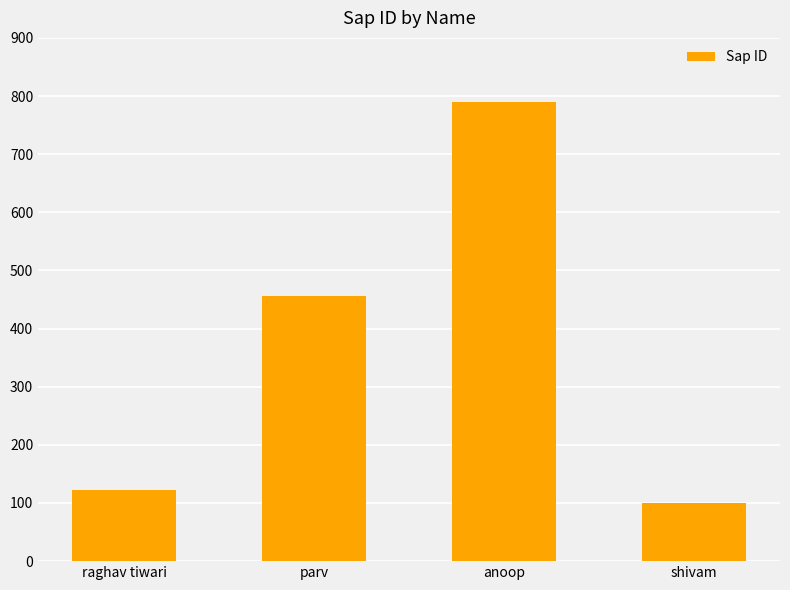

At which label is the value closest to 444?

parv